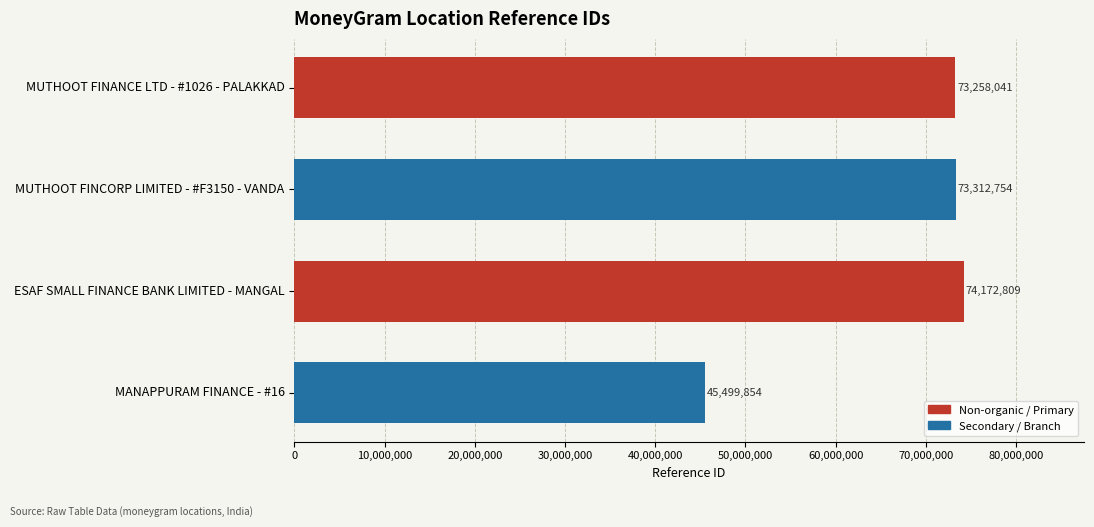

What is the greatest value displayed?

74172809